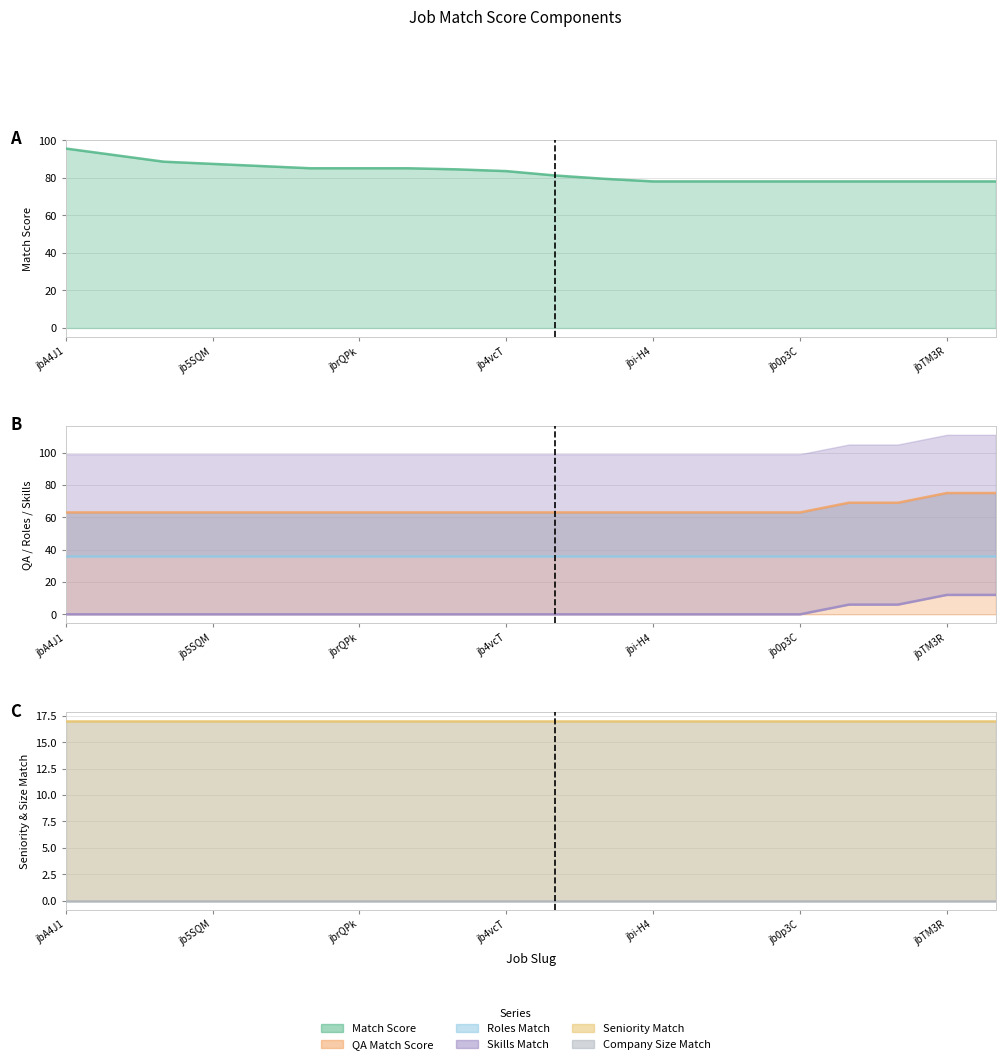

True or false: Seniority Match has more than 2 points higher than both neighbors.

False